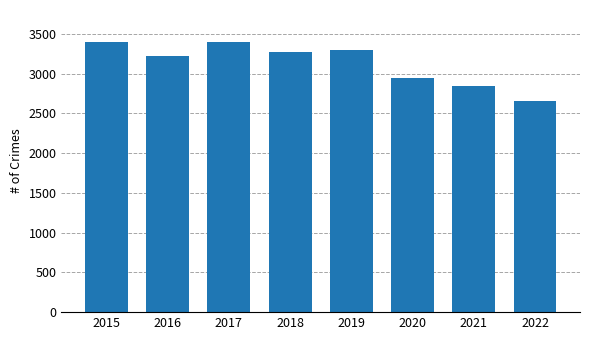

What is the value of the 4th bar from the left?

3272